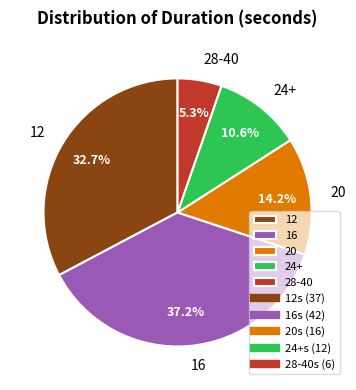

How many segments does this pie chart have?

5